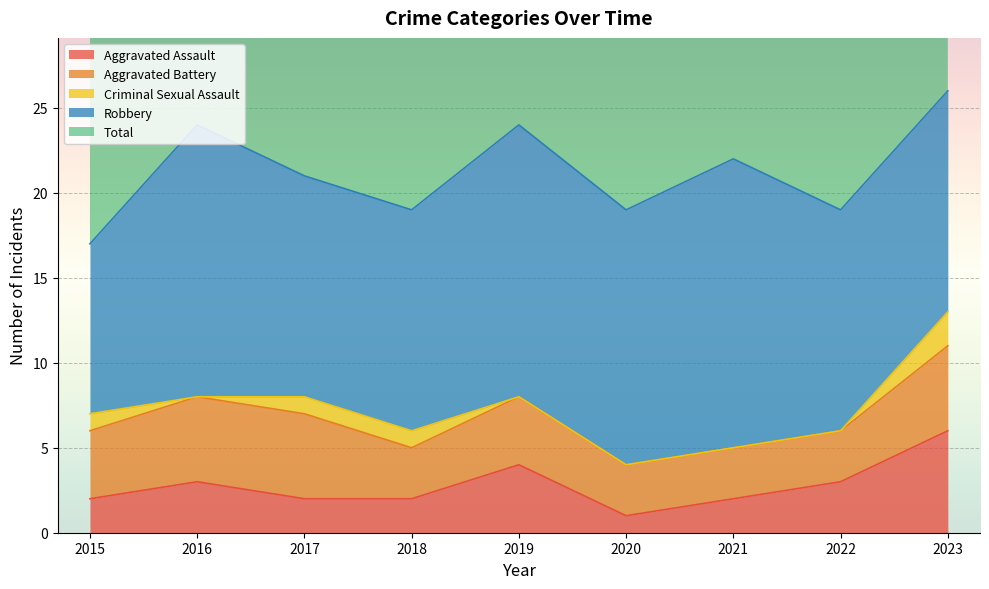

Which label corresponds to the smallest value in the chart?

2016